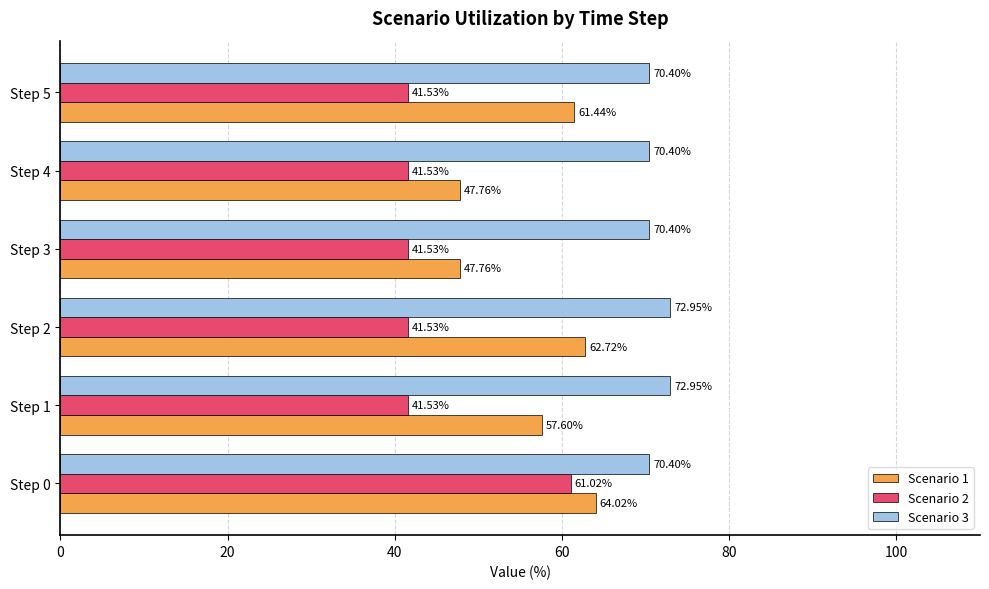

What is the difference between the maximum and second lowest values in the Scenario 2 series?

19.5